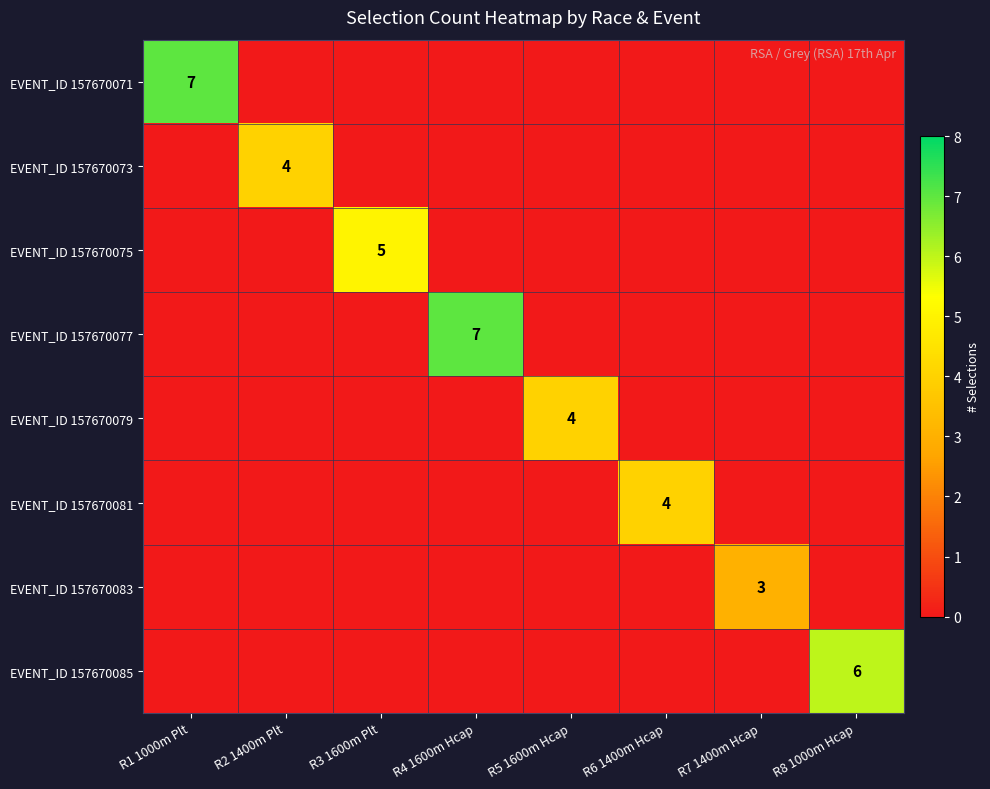

True or false: EVENT_ID 157670083 has a value of 2 at R3 1600m Plt.

False